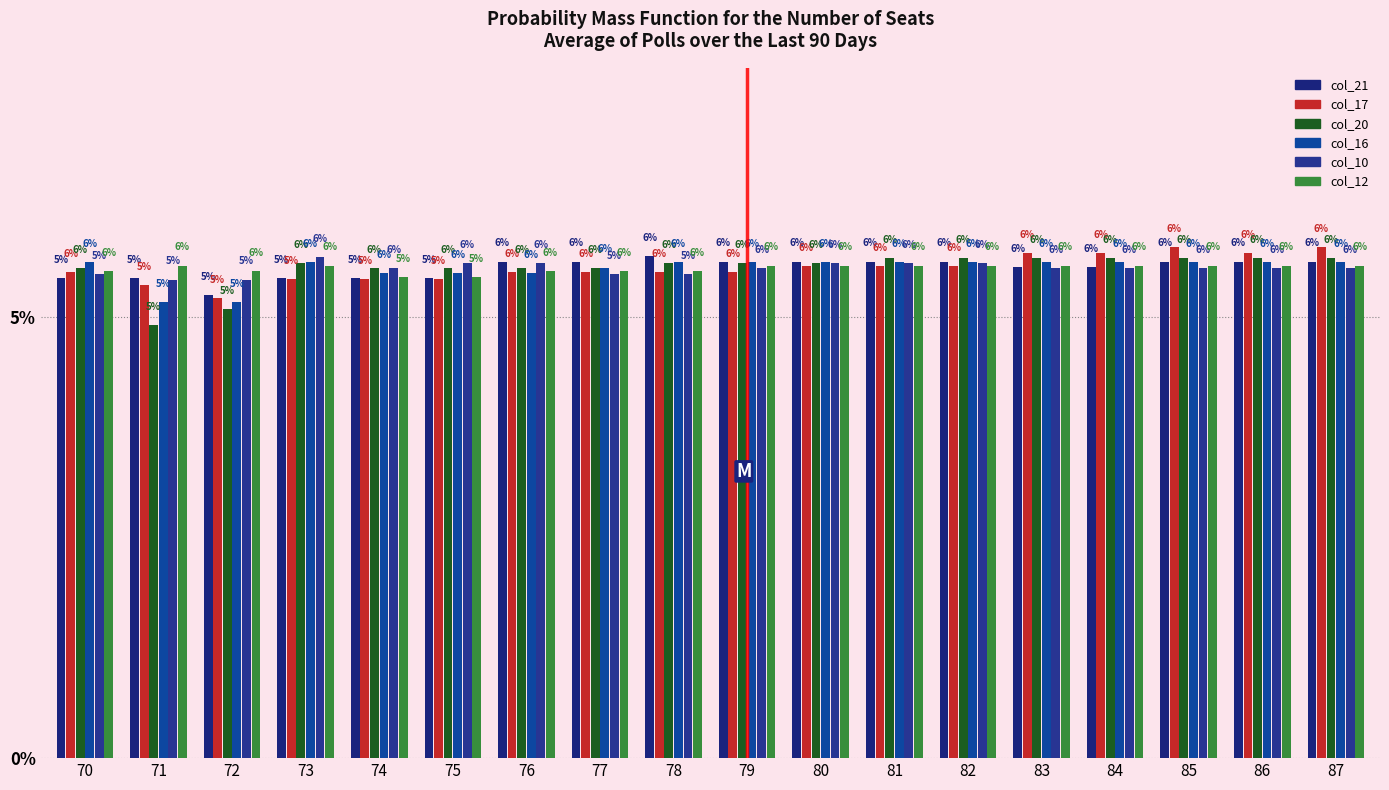

How many bars are there in total?

108